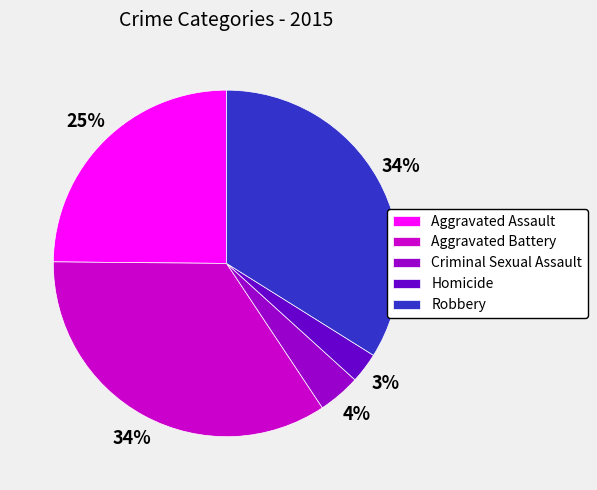

Between Aggravated Battery and Aggravated Assault, which is larger?

Aggravated Battery